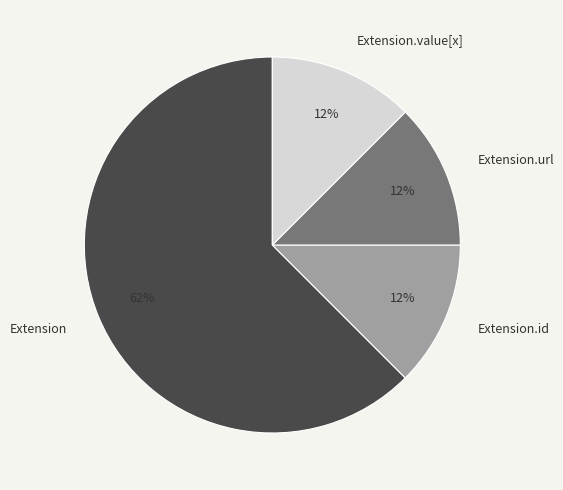

The Extension.id slice represents 22% of the pie. True or false?

False